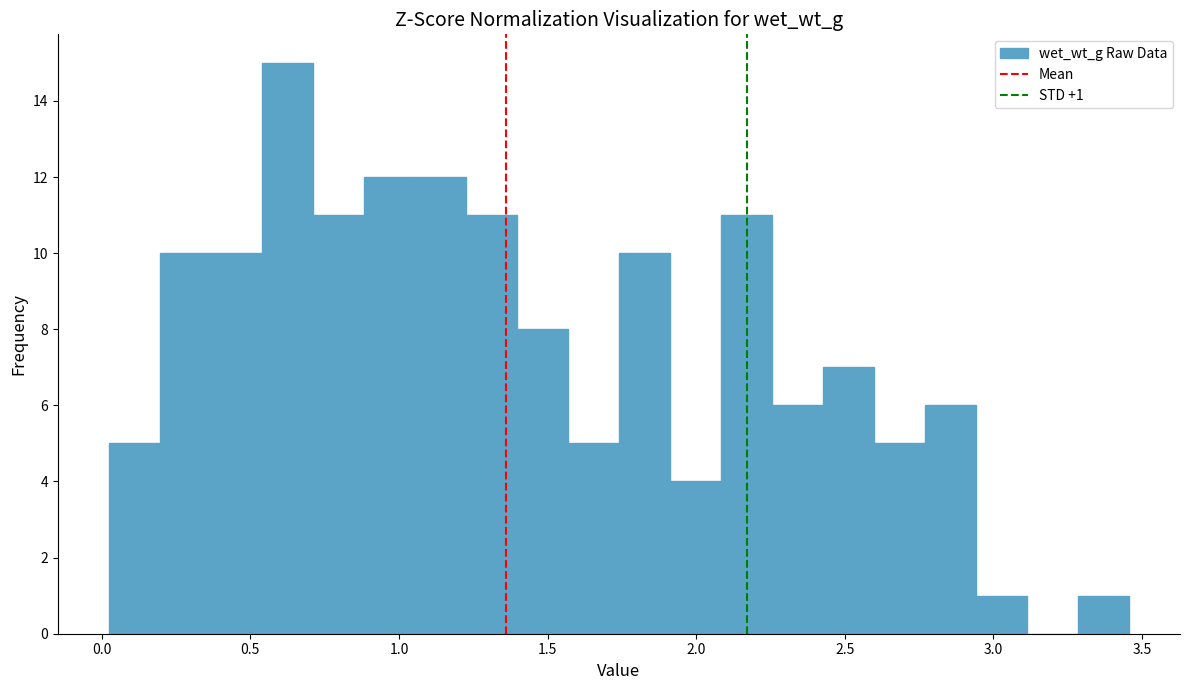

Read against the x-axis, roughly where is the centre of the tallest bar?

0.60